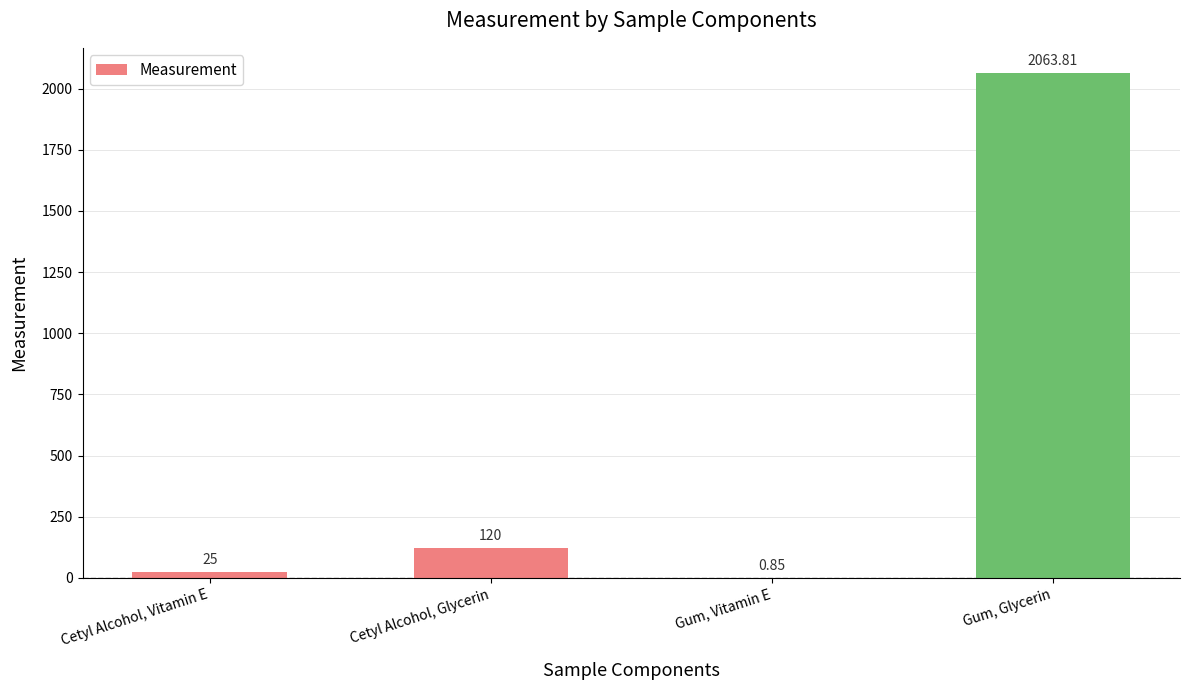

What is the change in value from Cetyl Alcohol, Glycerin to Gum, Glycerin?

+1943.8